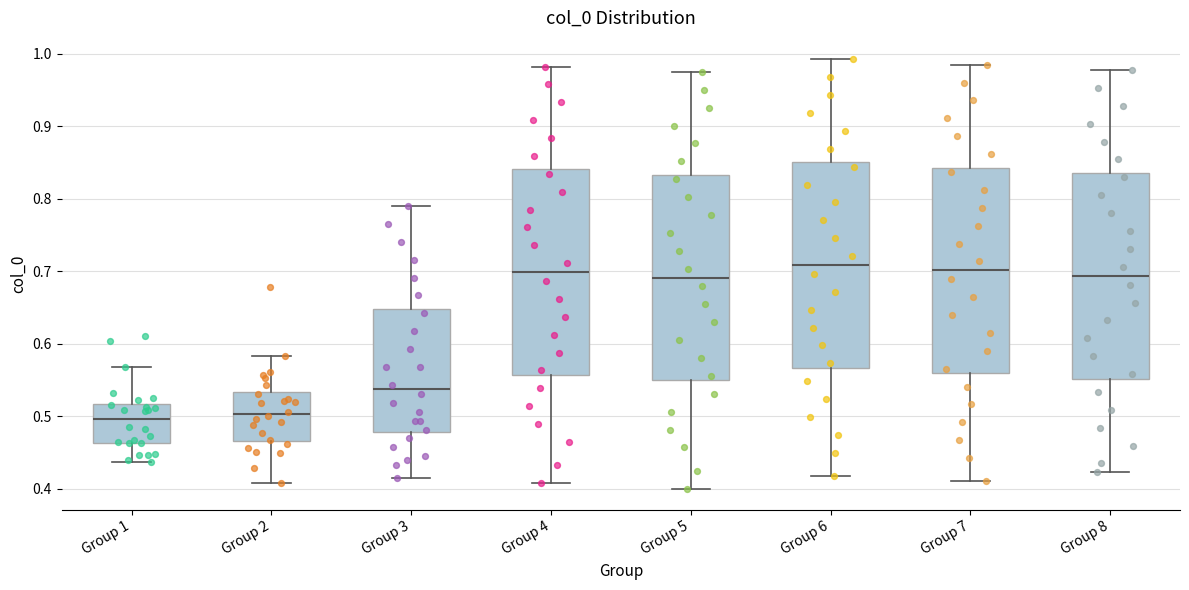

Reading left to right, read every box against the y-axis: the position of its median line, the range the box covers, and the ends of its whiskers. The values are not printed on the chart, so give them approximately, as read against the axis.

Group 1: median 0.50, box 0.46 to 0.52, whiskers 0.44 to 0.57
Group 2: median 0.50, box 0.47 to 0.53, whiskers 0.41 to 0.58
Group 3: median 0.54, box 0.48 to 0.65, whiskers 0.41 to 0.79
Group 4: median 0.70, box 0.56 to 0.84, whiskers 0.41 to 0.98
Group 5: median 0.69, box 0.55 to 0.83, whiskers 0.40 to 0.98
Group 6: median 0.71, box 0.57 to 0.85, whiskers 0.42 to 0.99
Group 7: median 0.70, box 0.56 to 0.84, whiskers 0.41 to 0.99
Group 8: median 0.69, box 0.55 to 0.84, whiskers 0.42 to 0.98